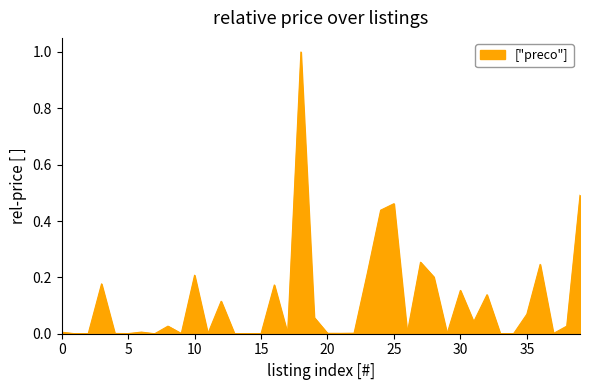

What is the greatest value displayed?

1.0